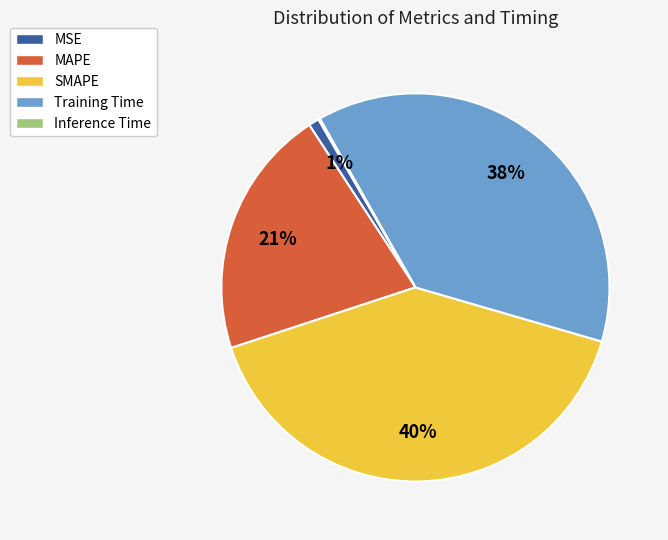

Combined, do MSE and SMAPE account for over 50%?

No